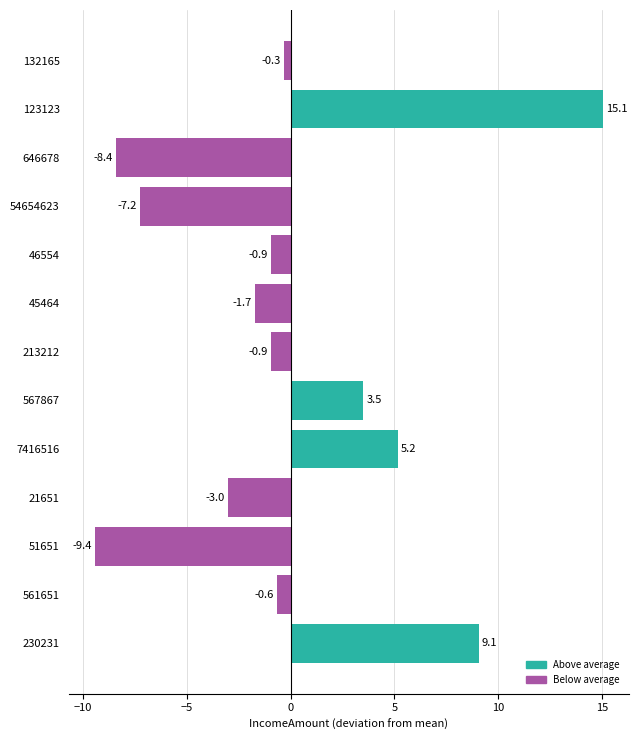

What is the greatest value displayed?

15.1